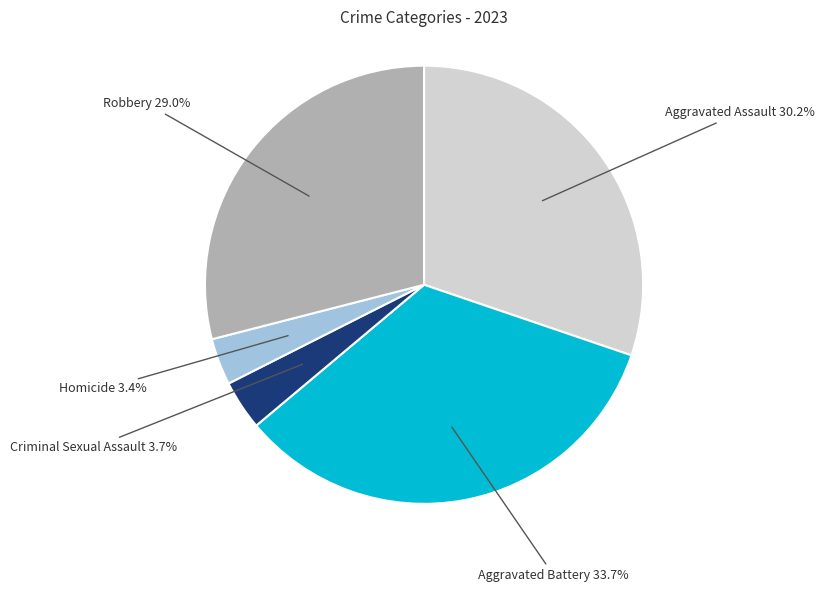

Is there any slice that represents more than half of the pie?

No